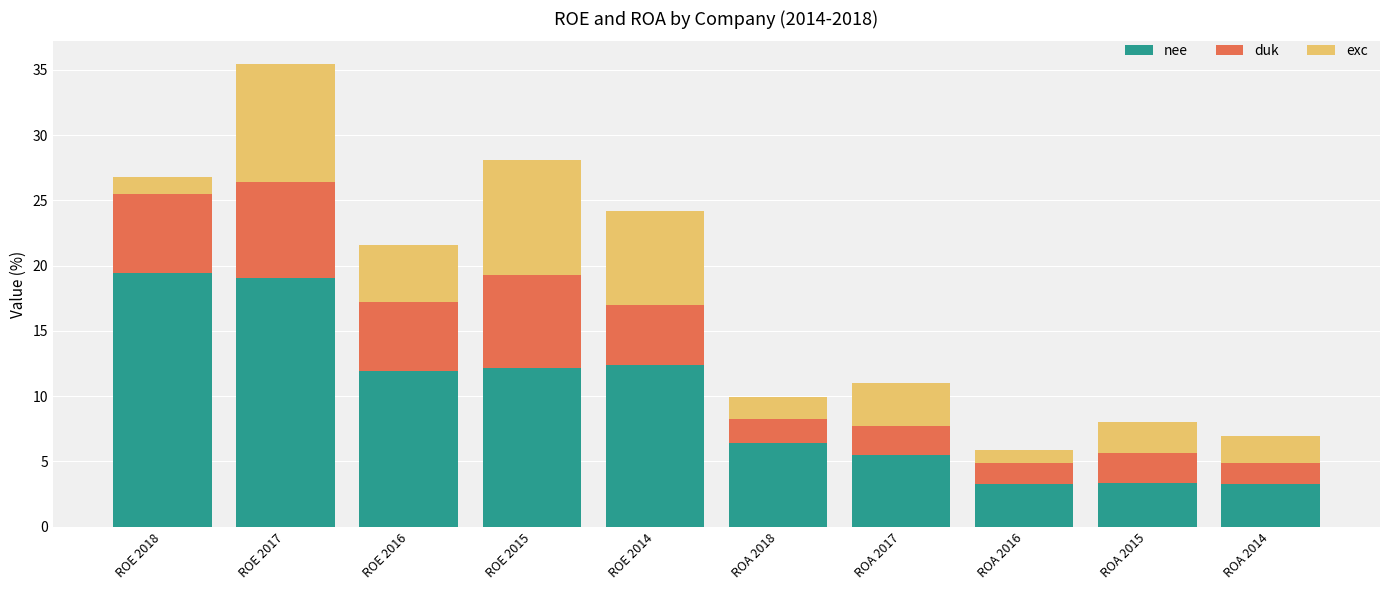

What is the maximum value for nee?

19.4